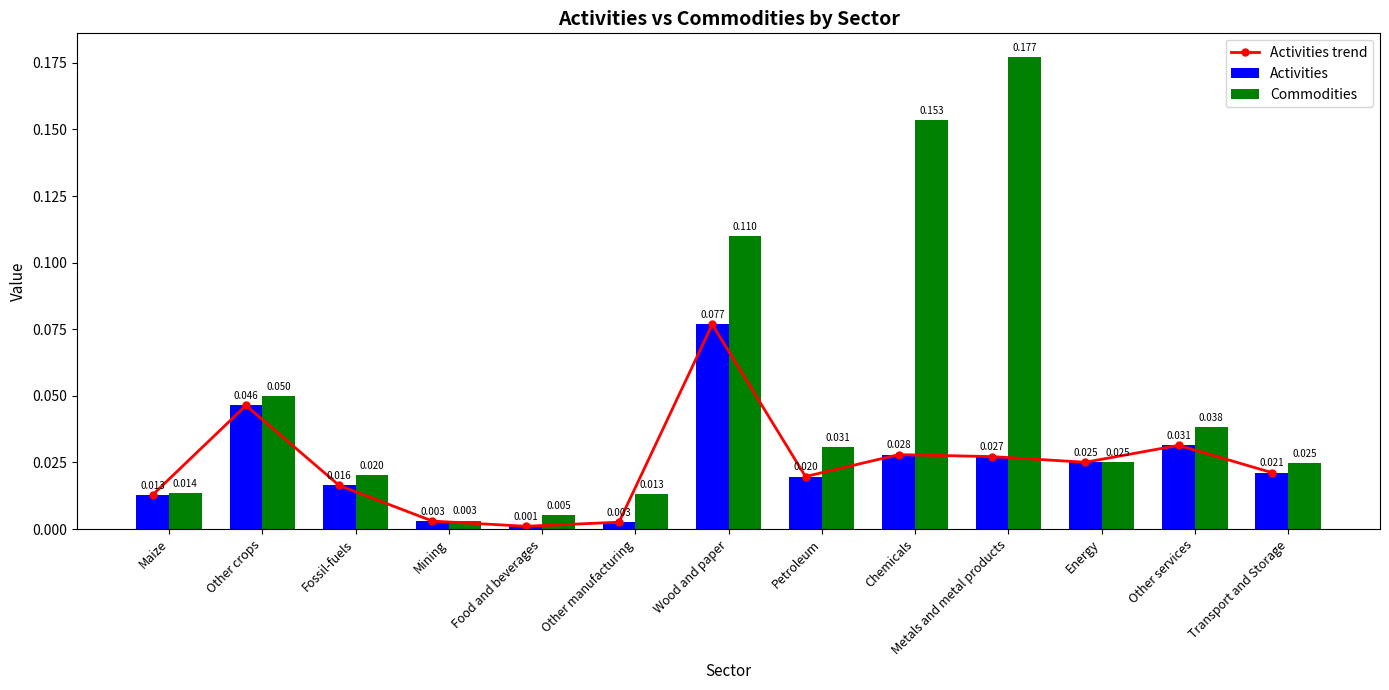

Reading left to right, what are all the values shown in this chart?

Activities trend: Maize=0.0	Other crops=0.0	Fossil-fuels=0.0	Mining=0.0	Food and beverages=0.0	Other manufacturing=0.0	Wood and paper=0.1	Petroleum=0.0	Chemicals=0.0	Metals and metal products=0.0	Energy=0.0	Other services=0.0	Transport and Storage=0.0
Activities: Maize=0.0	Other crops=0.0	Fossil-fuels=0.0	Mining=0.0	Food and beverages=0.0	Other manufacturing=0.0	Wood and paper=0.1	Petroleum=0.0	Chemicals=0.0	Metals and metal products=0.0	Energy=0.0	Other services=0.0	Transport and Storage=0.0
Commodities: Maize=0.0	Other crops=0.0	Fossil-fuels=0.0	Mining=0.0	Food and beverages=0.0	Other manufacturing=0.0	Wood and paper=0.1	Petroleum=0.0	Chemicals=0.2	Metals and metal products=0.2	Energy=0.0	Other services=0.0	Transport and Storage=0.0